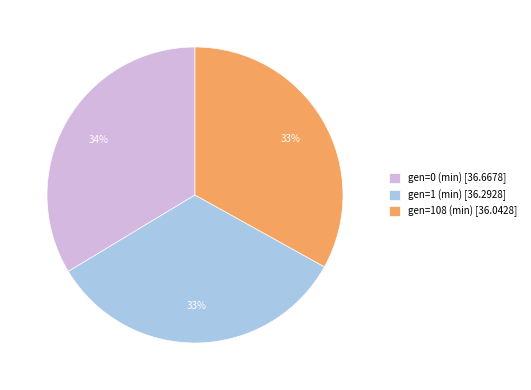

Is the sum of gen=0 (min) [36.6678] and gen=1 (min) [36.2928] greater than half?

Yes